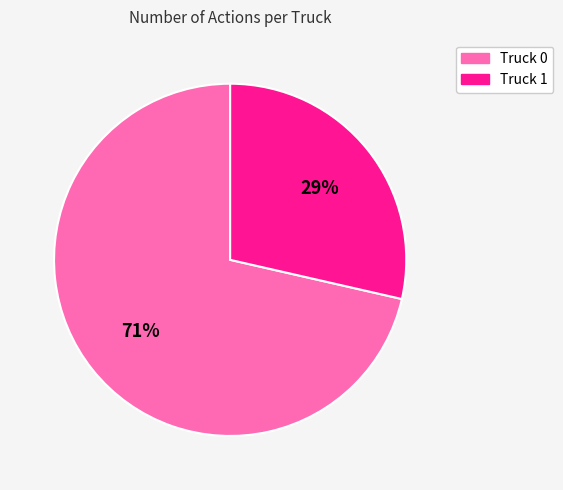

To the nearest percent, what is the average slice percentage?

50%